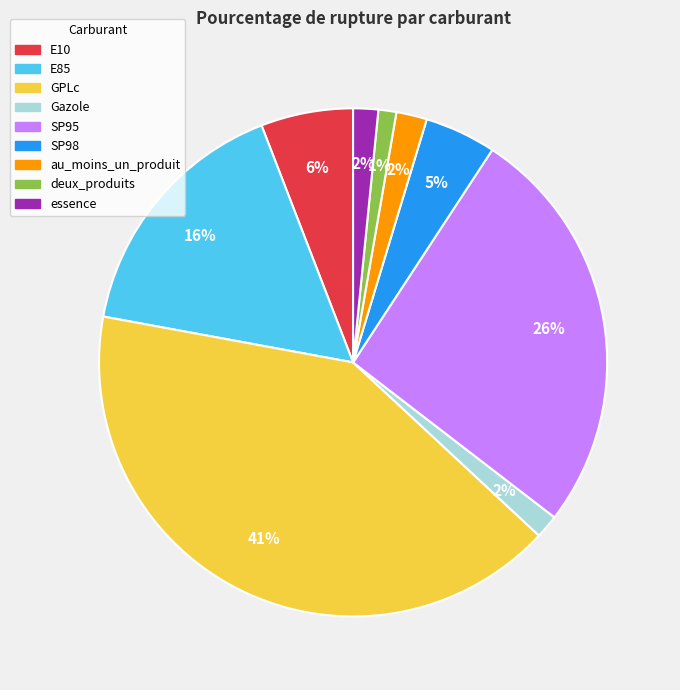

True or false: E10 accounts for 6% of the total.

True